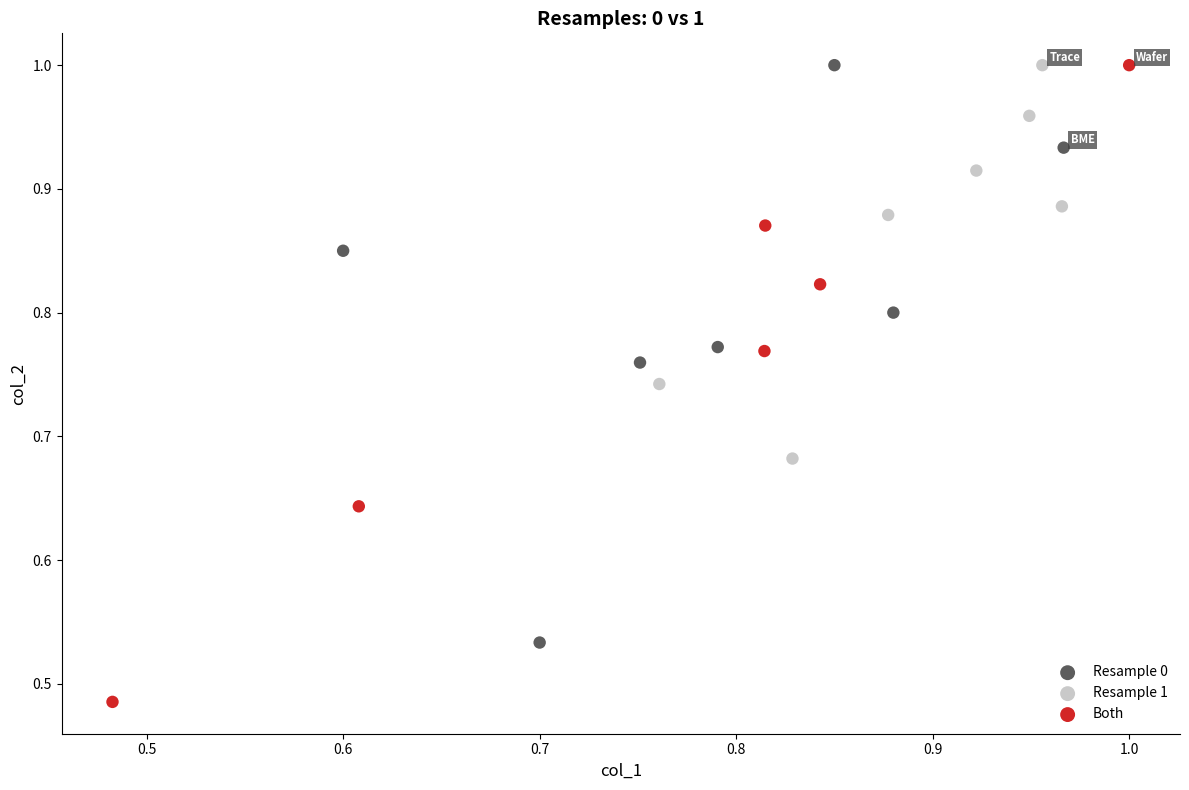

Which series reaches the minimum Y coordinate?

Both